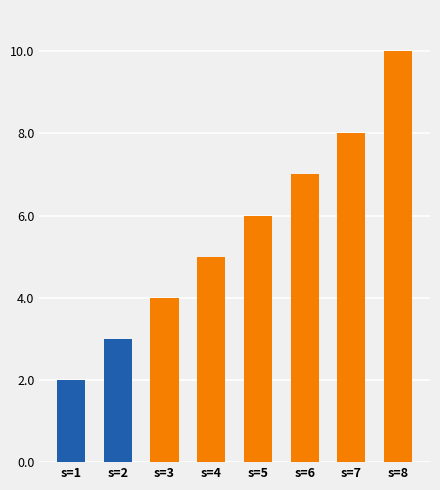

What is the minimum value shown in the chart?

2